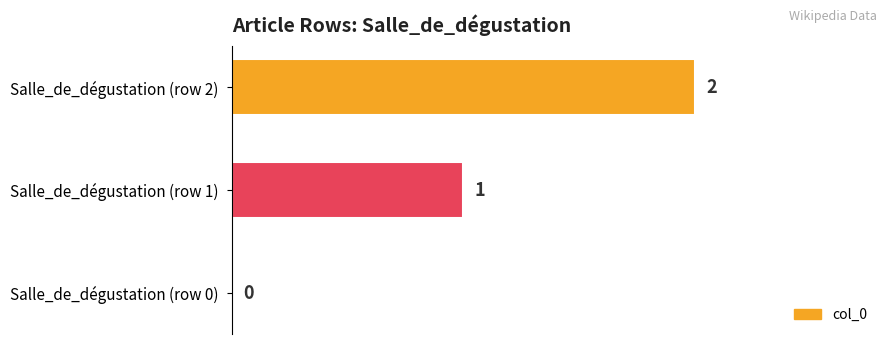

Which label corresponds to the largest value in the chart?

Salle_de_dégustation (row 2)